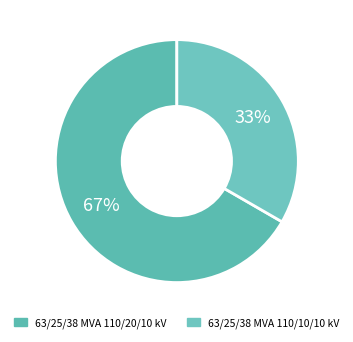

How many slices are in this pie chart?

2